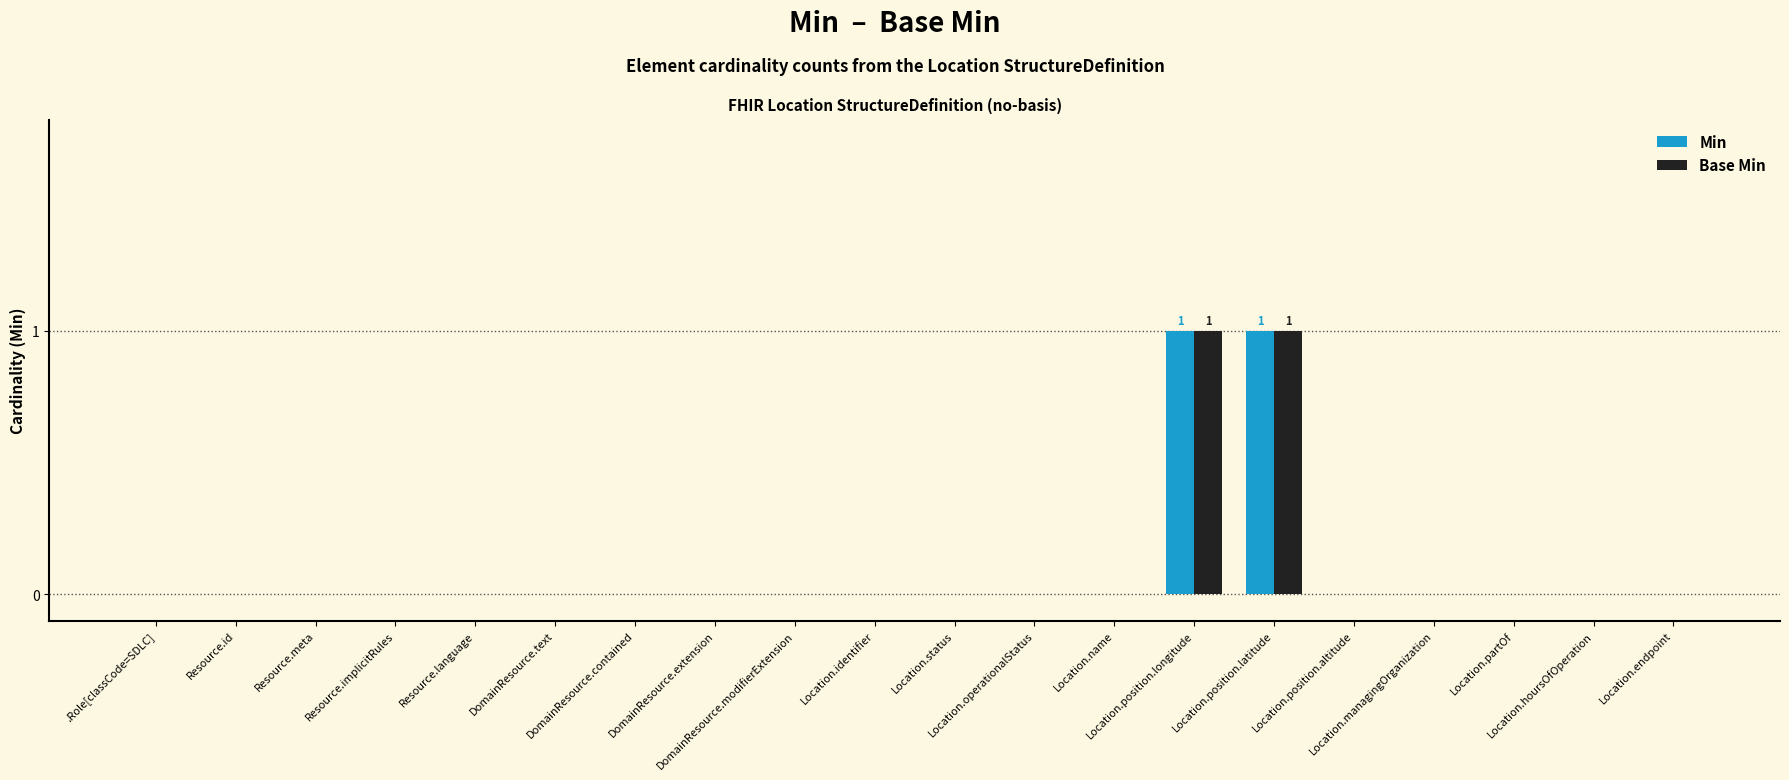

What are all the series names shown in the legend?

Min, Base Min